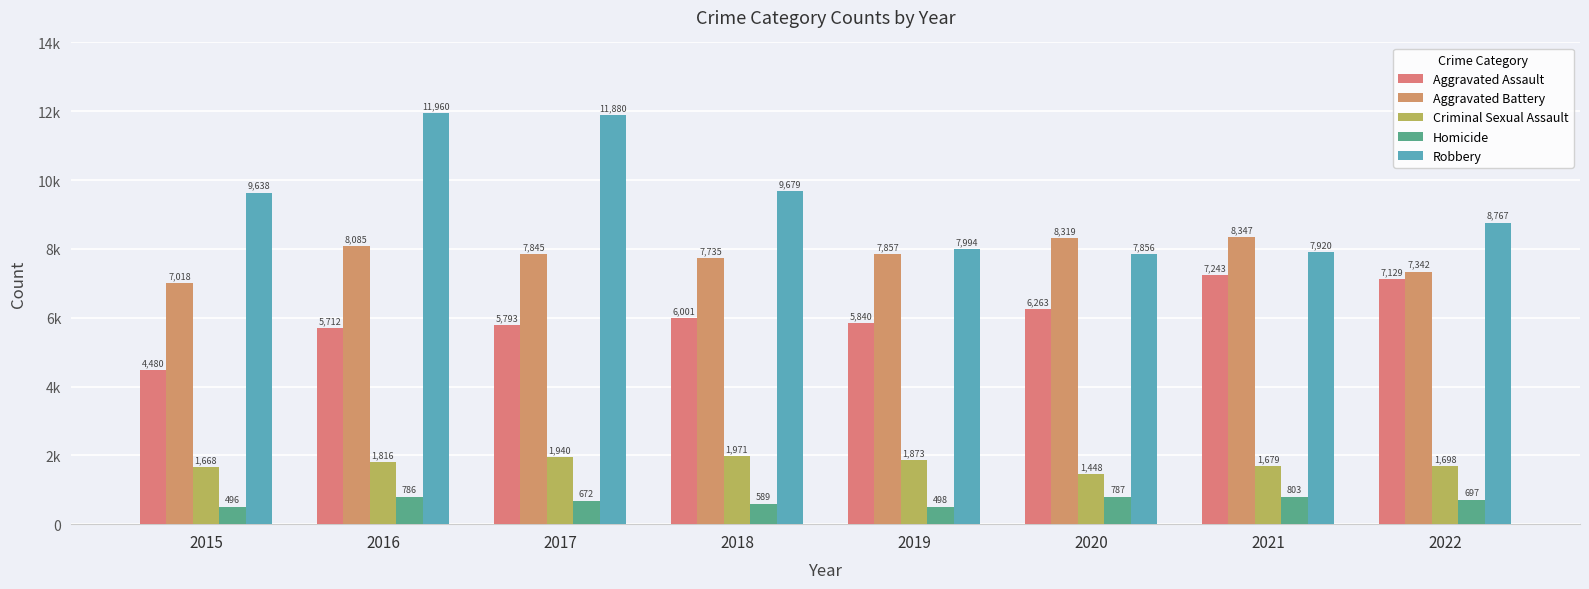

Between 2019 and 2020, which series saw the biggest shift?

Aggravated Battery